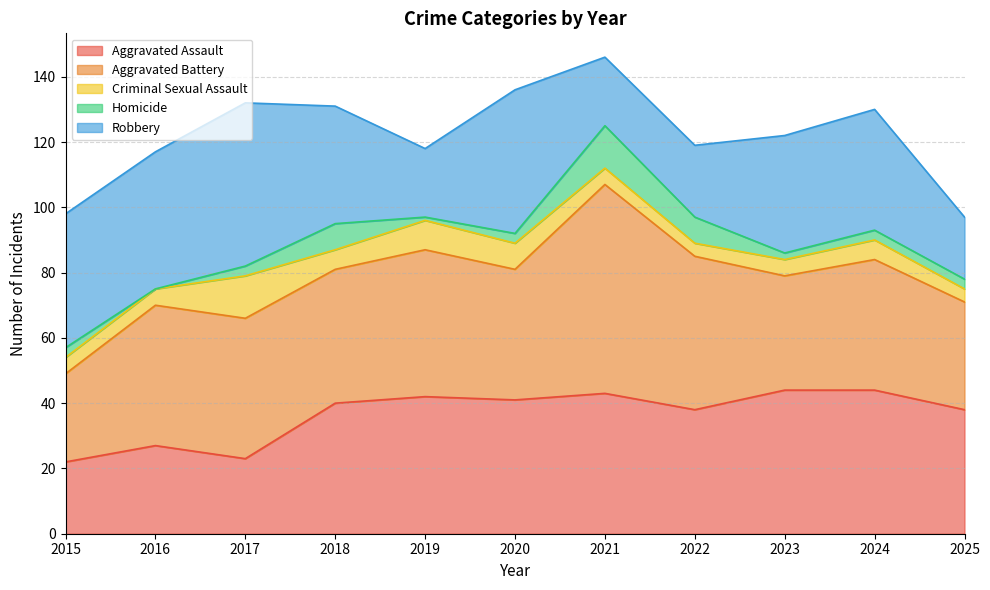

List the labels in order of Aggravated Battery value, largest first.

2021, 2022, 2019, 2016, 2017, 2018, 2020, 2024, 2023, 2025, 2015